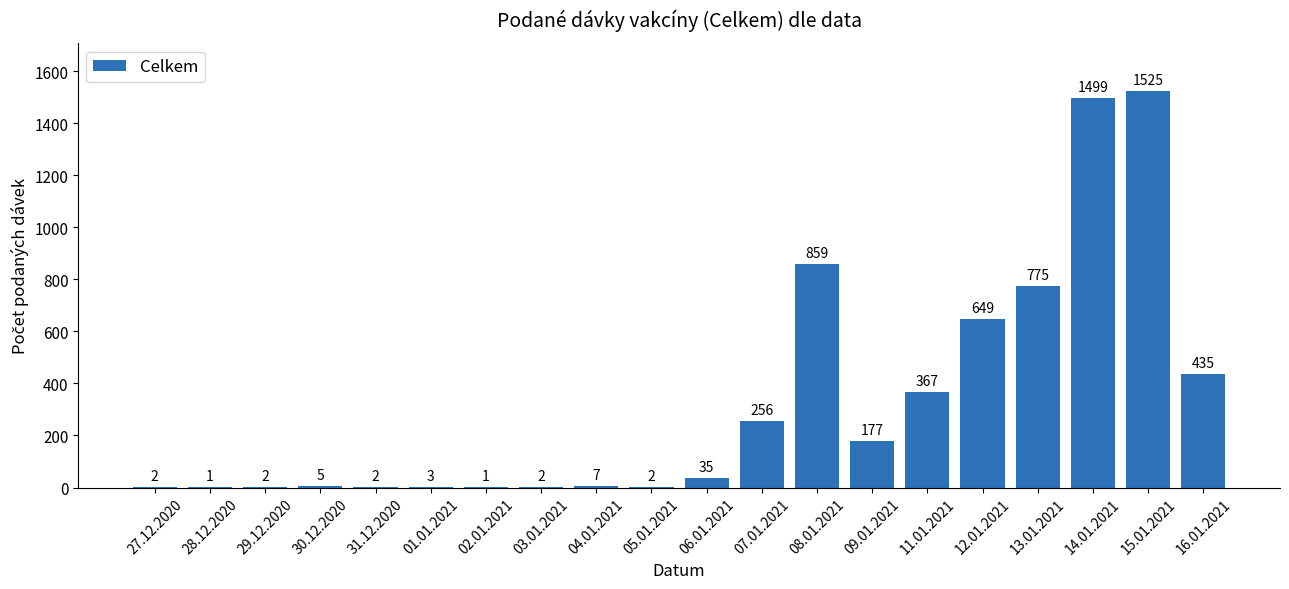

Which has a higher value, 09.01.2021 or 12.01.2021?

12.01.2021